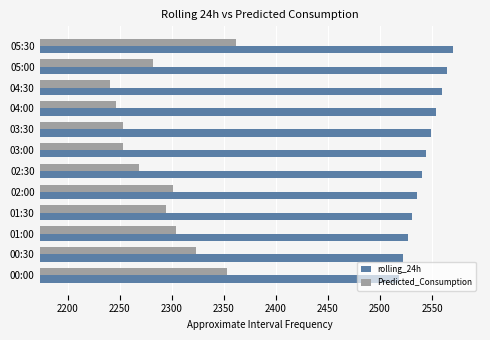

What is the approximate value of rolling_24h at 02:30?

2540.1